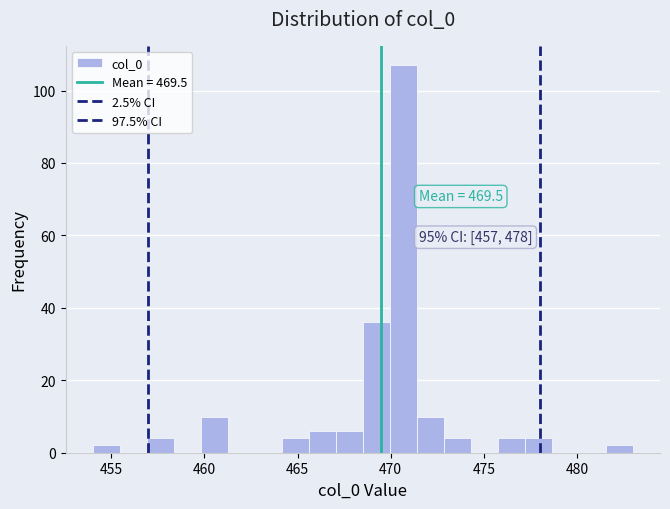

Read against the x-axis, roughly where is the centre of the tallest bar?

470.5